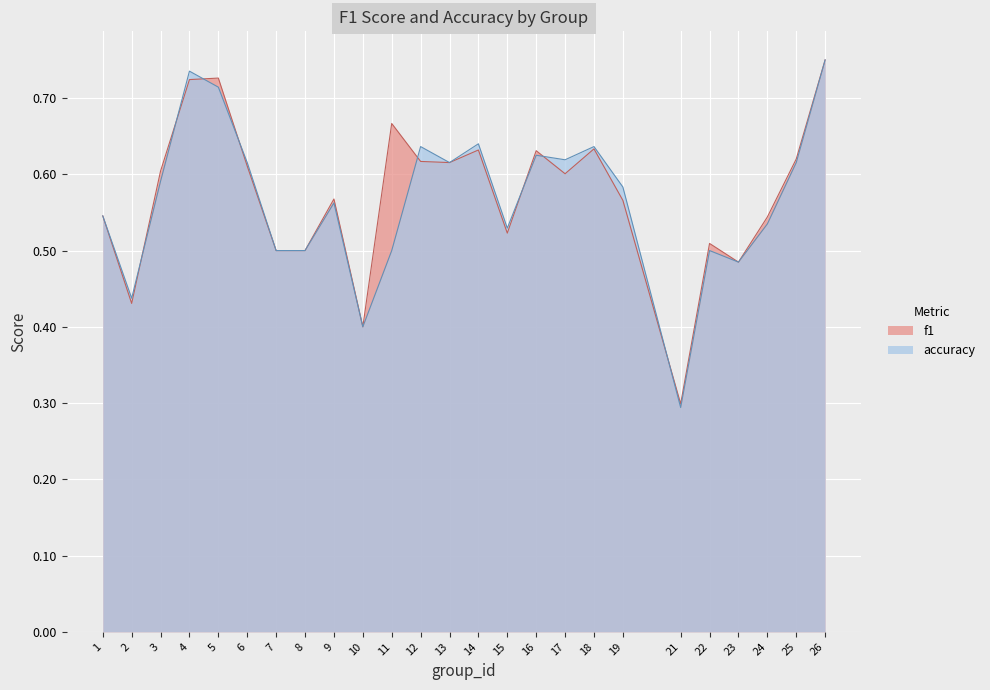

What is the value of the f1 point at the 20th from the left?

0.3